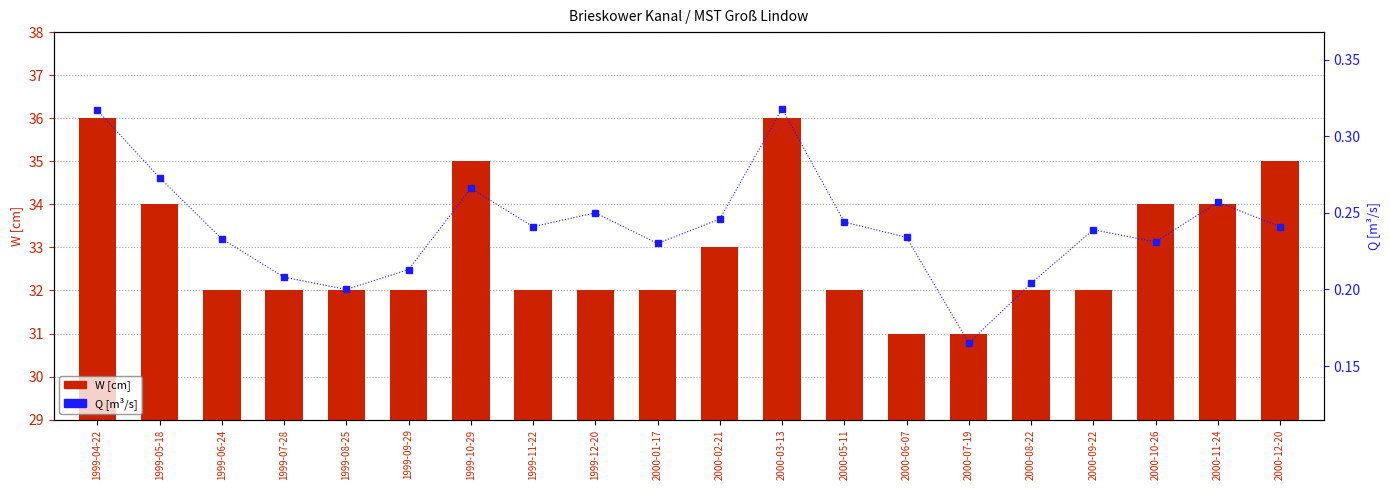

What is the total value across all series at 1999-07-28?

32.2